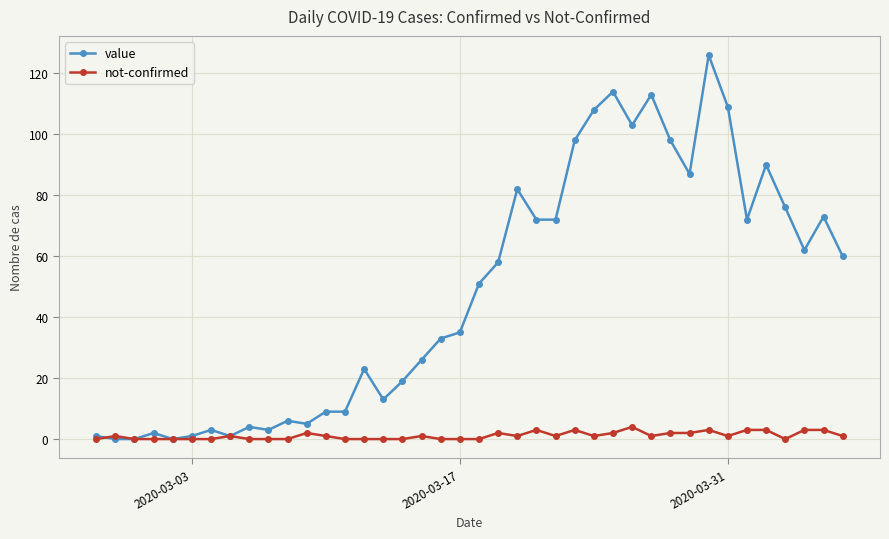

What is the sum of all value values?

1917